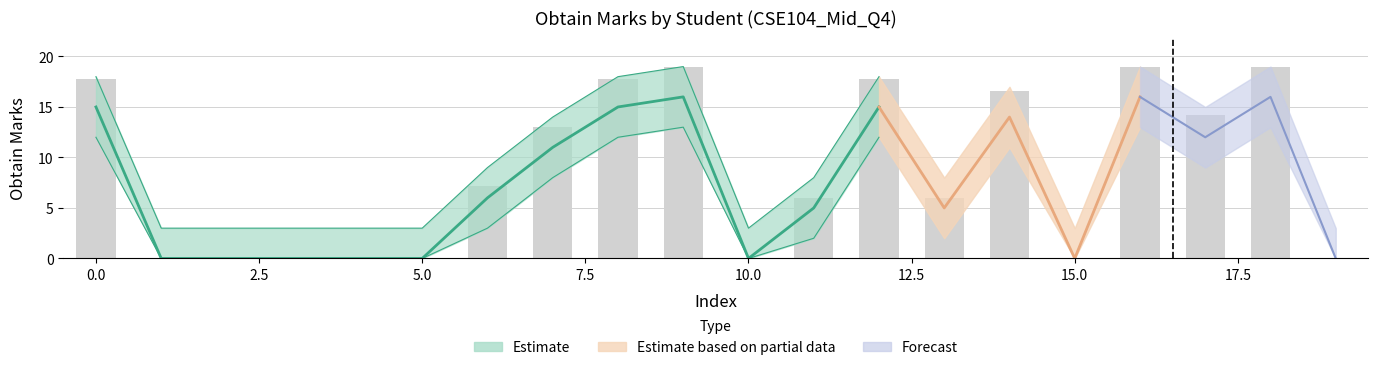

How many series are shown in this chart?

3